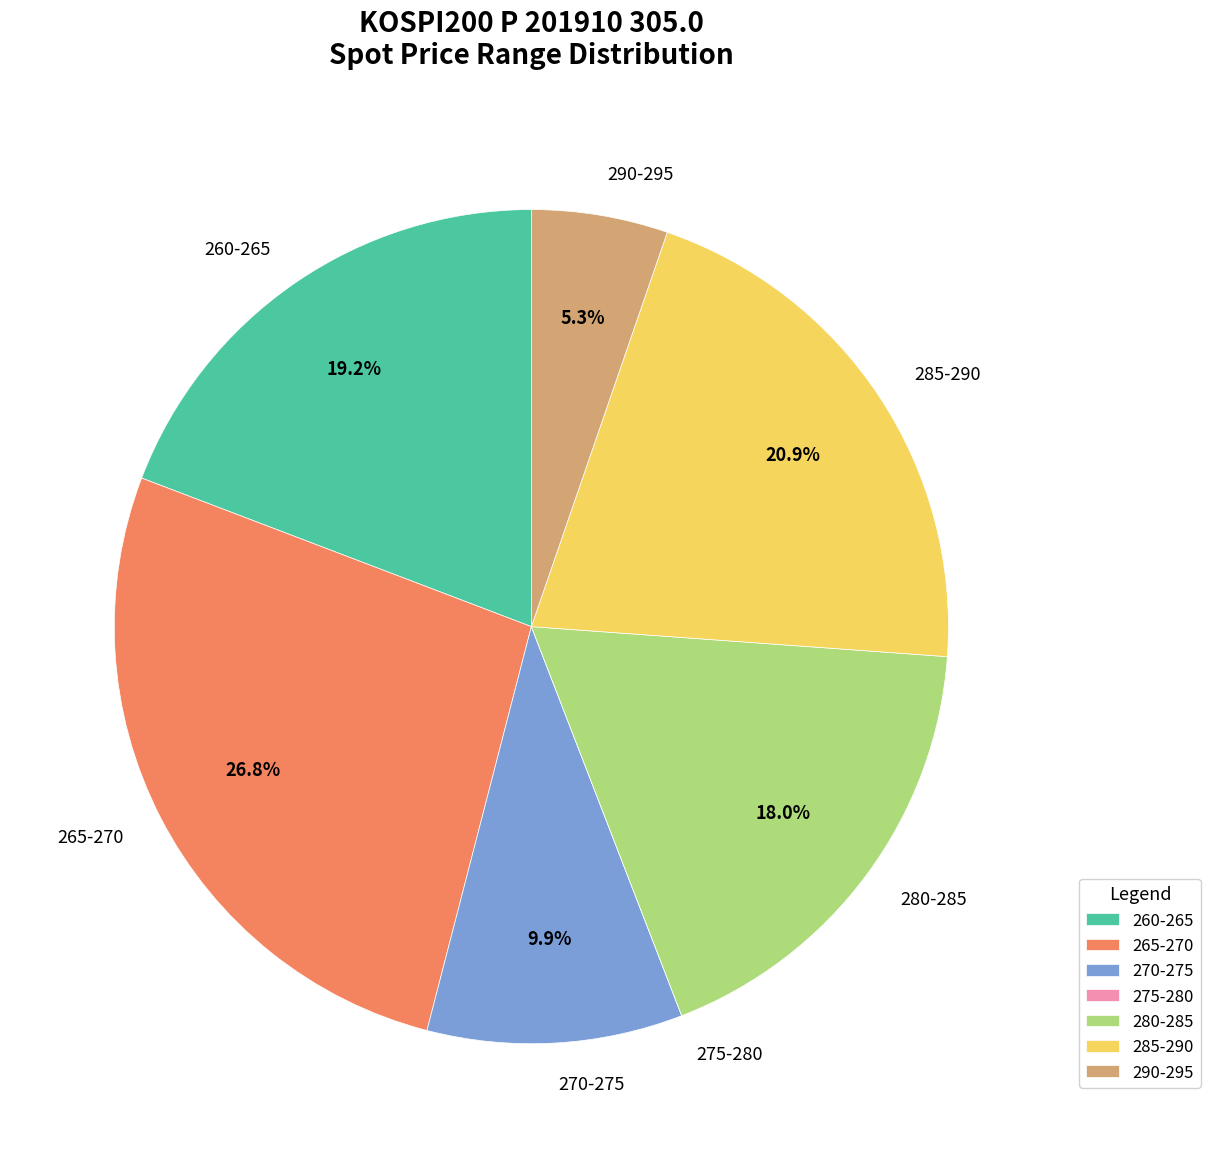

Between 285-290 and 265-270, which is larger?

265-270